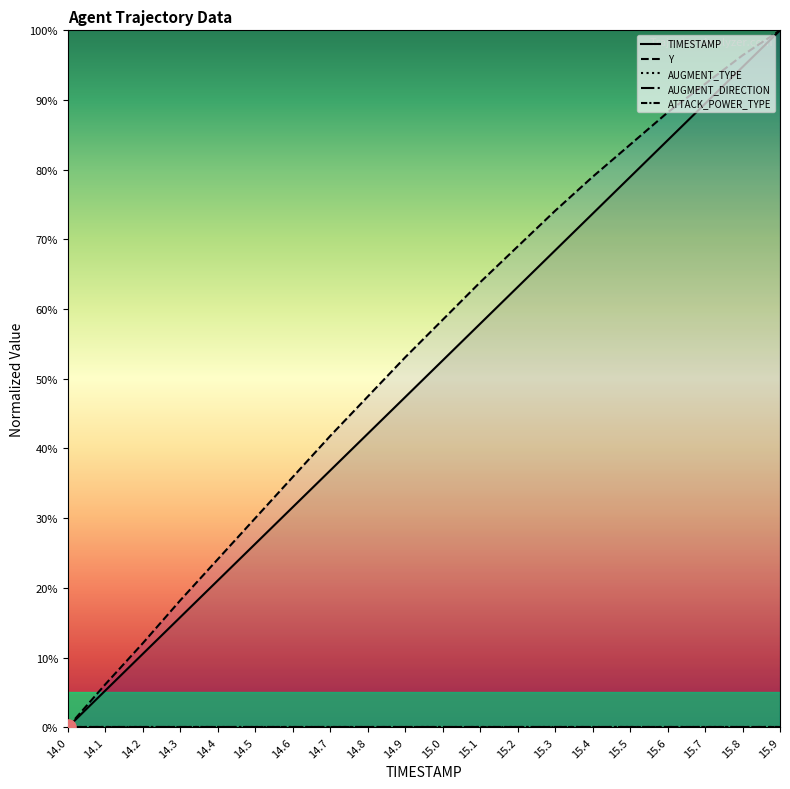

Is the value of ATTACK_POWER_TYPE at 14.7 greater than the value of TIMESTAMP at 15.7?

No